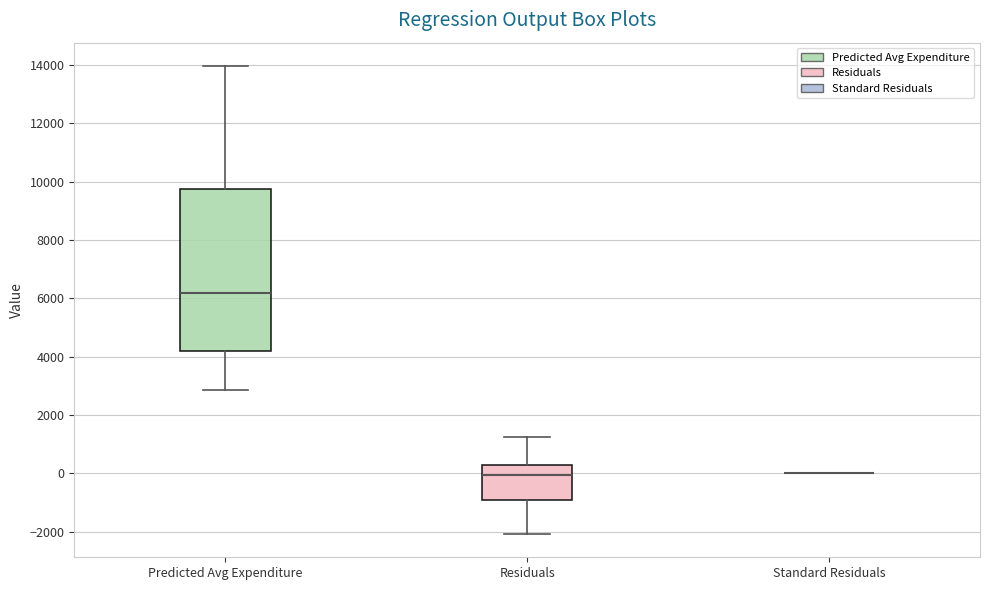

Reading left to right, read every box against the y-axis: the position of its median line, the range the box covers, and the ends of its whiskers. The values are not printed on the chart, so give them approximately, as read against the axis.

Predicted Avg Expenditure: median 6200, box 4200 to 9800, whiskers 2800 to 14000
Residuals: median 0, box -1000 to 200, whiskers -2000 to 1200
Standard Residuals: box collapsed to a line at 0, whiskers 0 to 0